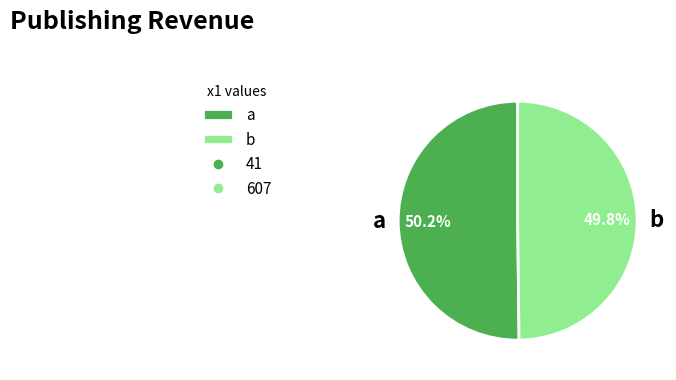

Approximately how many times larger is the value at a compared to b?

1.0